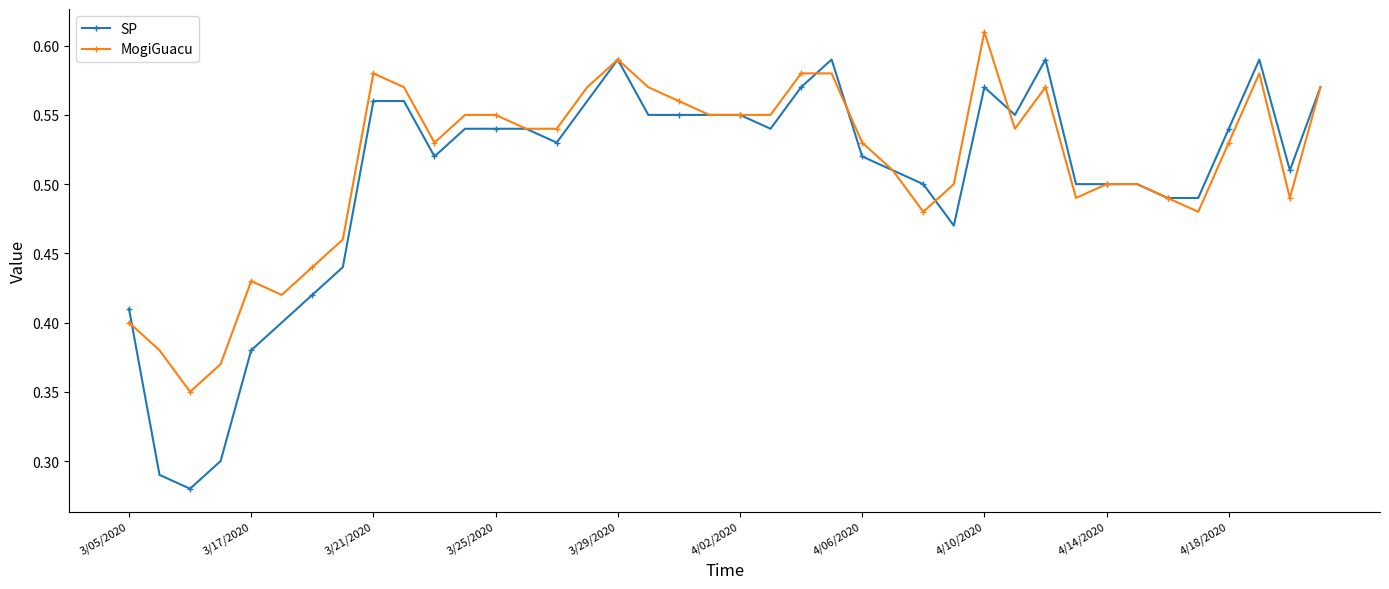

At how many categories does at least one series exceed 0?

40